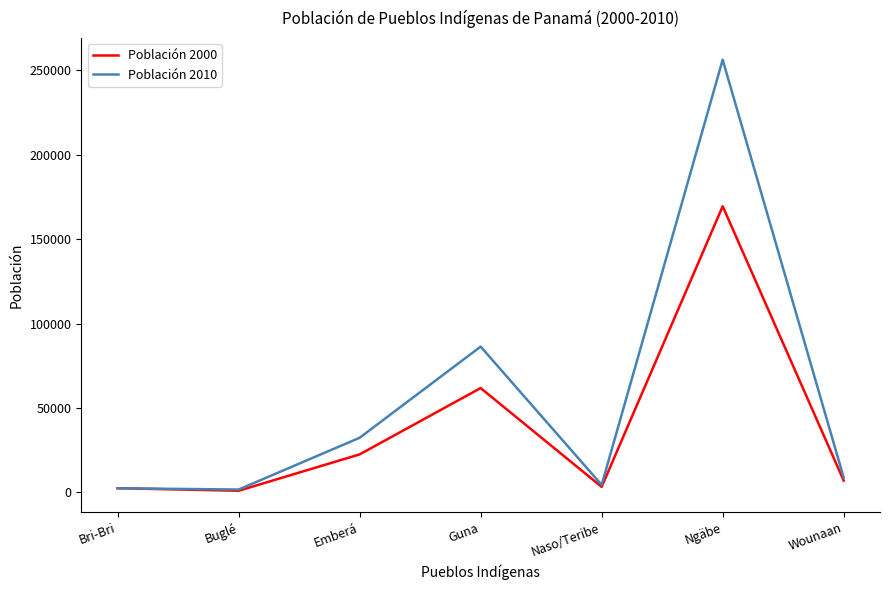

What is the difference between the highest and lowest values at Emberá?

9849